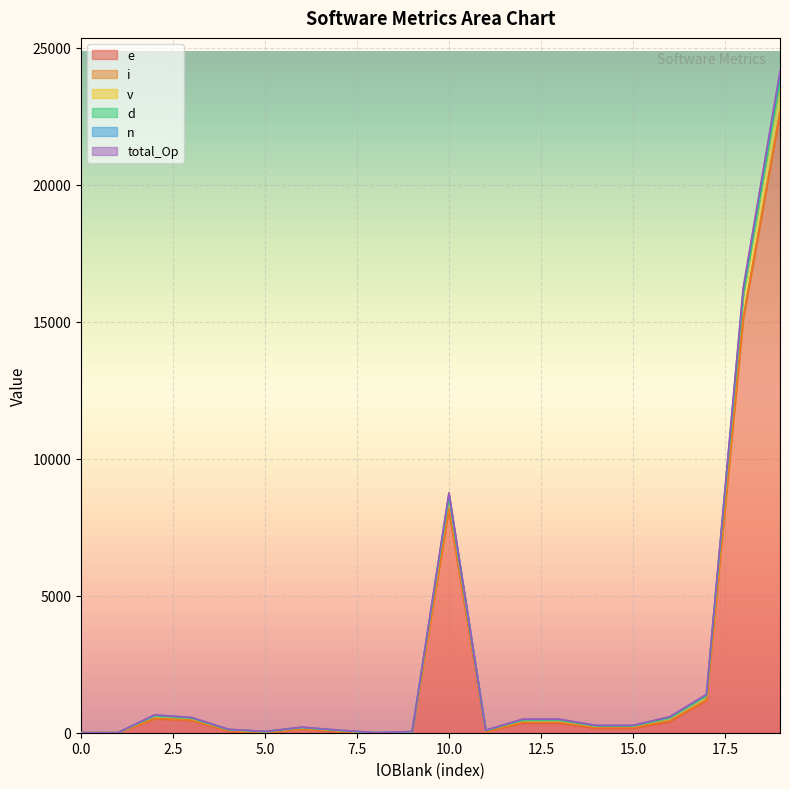

The value of n at 0 is 392.7. True or false?

False